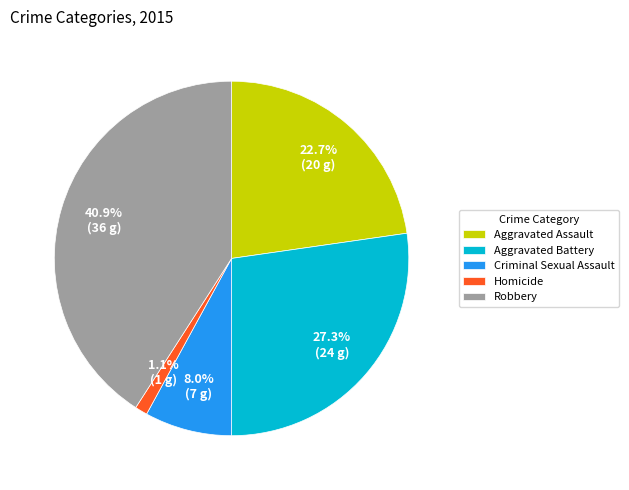

To the nearest percent, what is the combined percentage of Robbery and Aggravated Battery?

68%